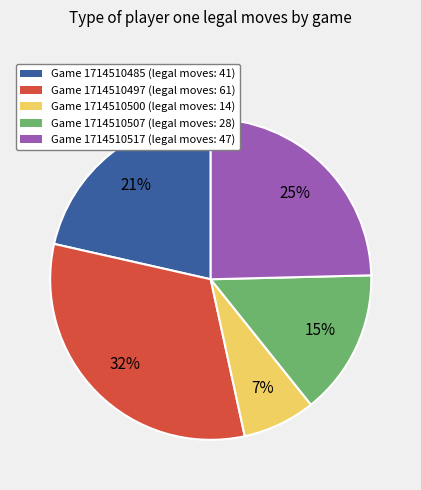

What is the ratio of the value at Game 1714510497 to the value at Game 1714510517?

1.3